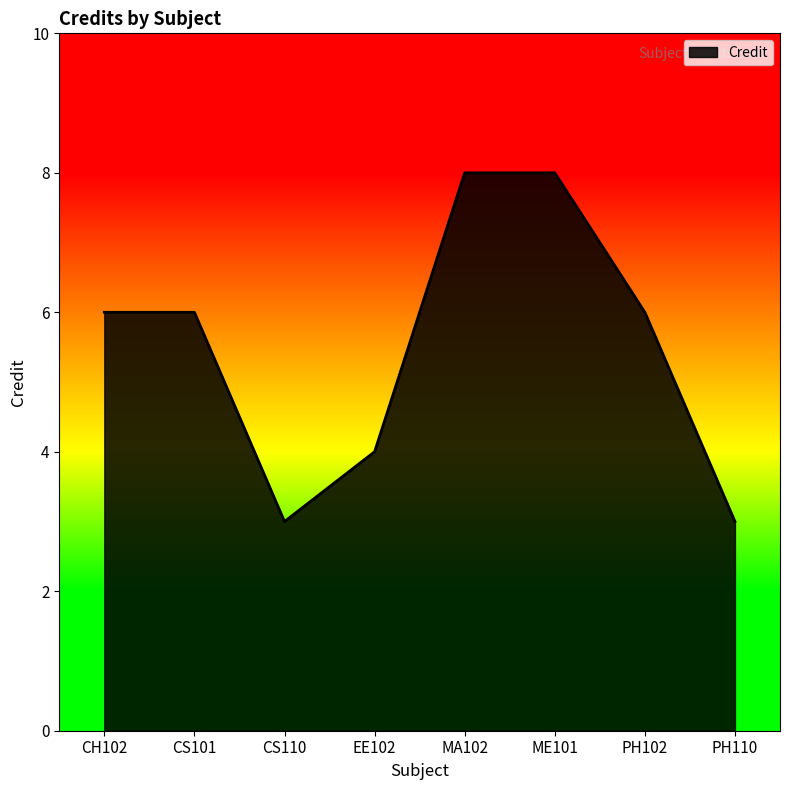

Where is the first local minimum?

CS110